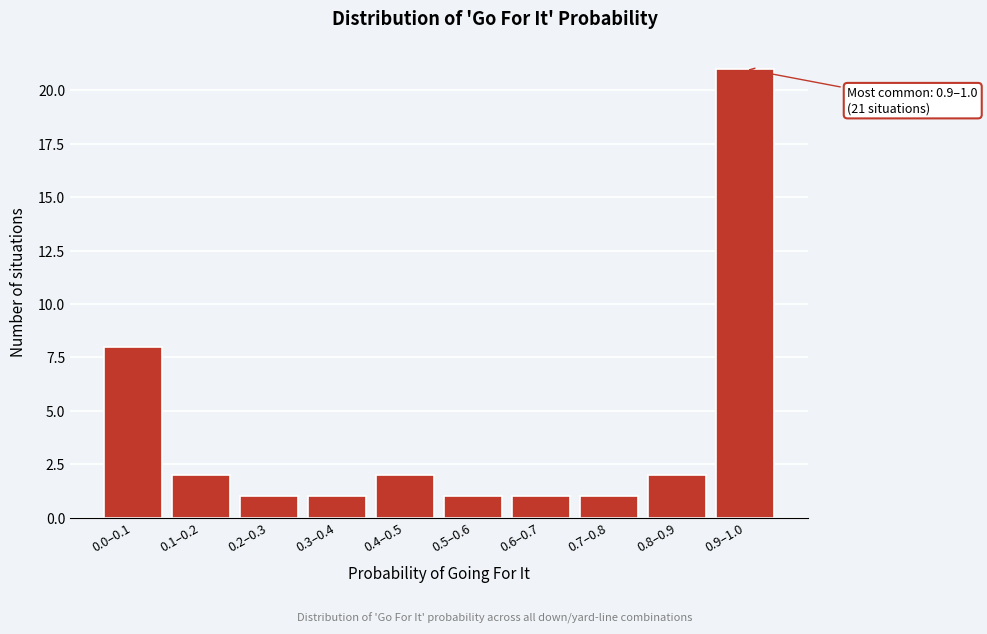

Reading left to right, transcribe all the data shown in this chart.

8	2	1	1	2	1	1	1	2	21